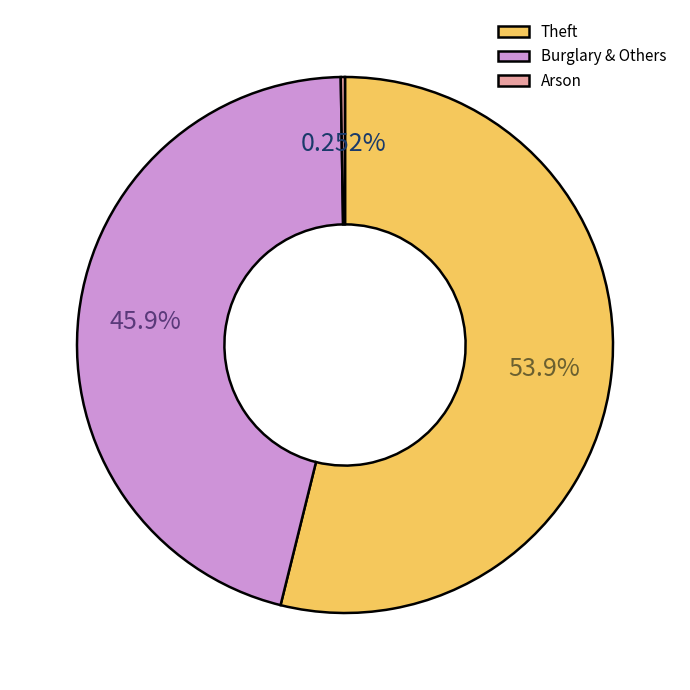

Which slice is the largest?

Theft